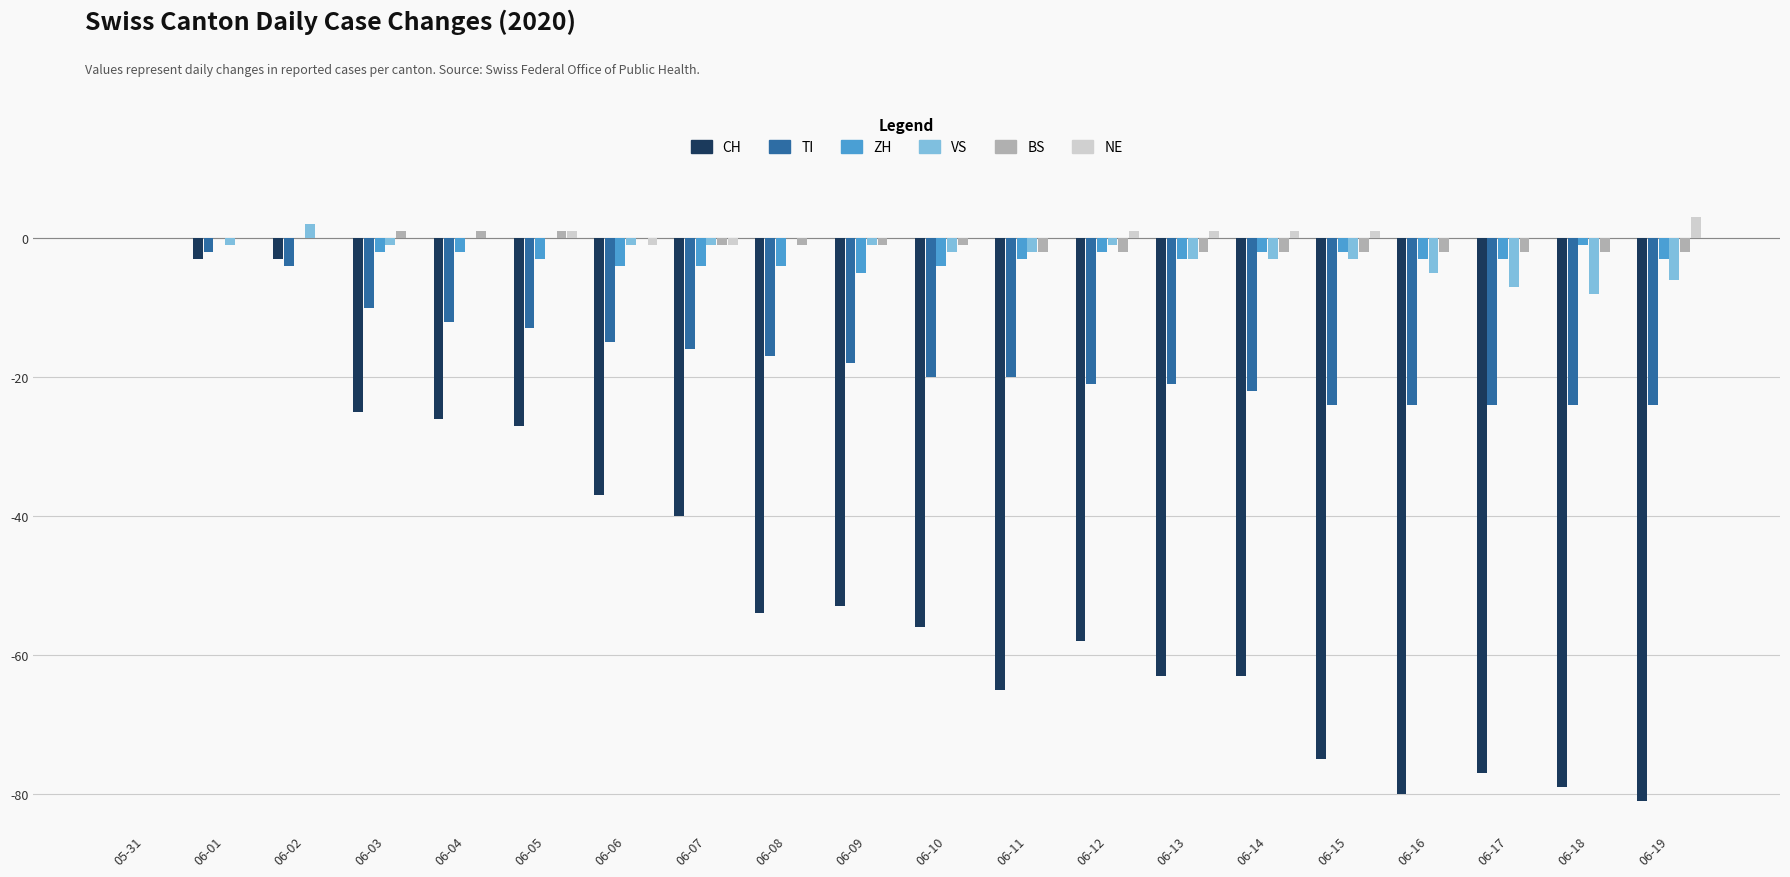

At which label does TI reach its peak?

05-31